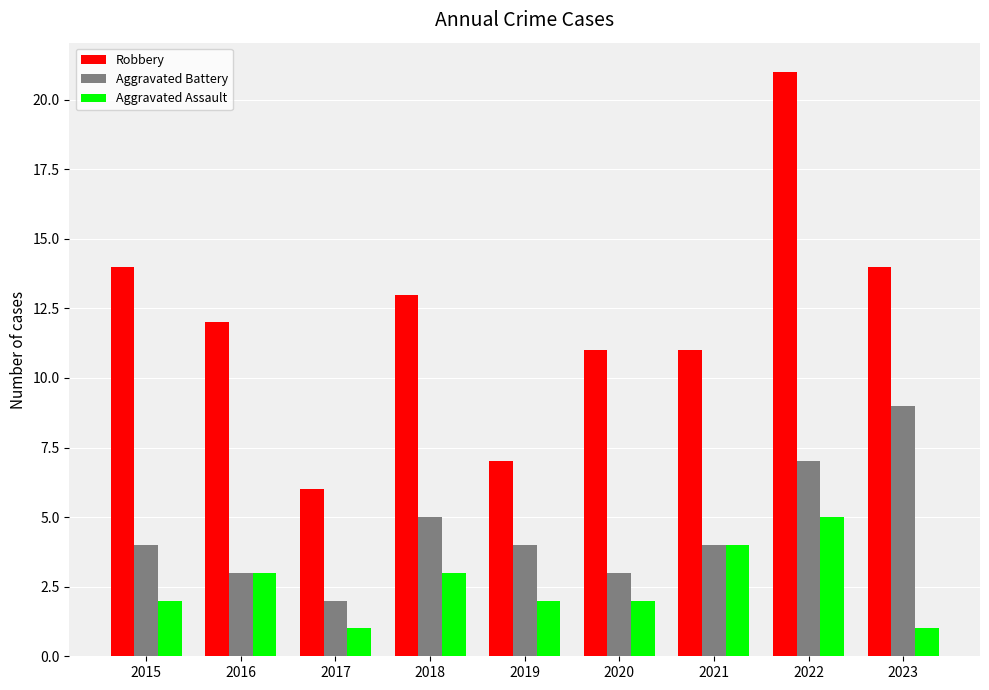

How many groups of bars are there?

9